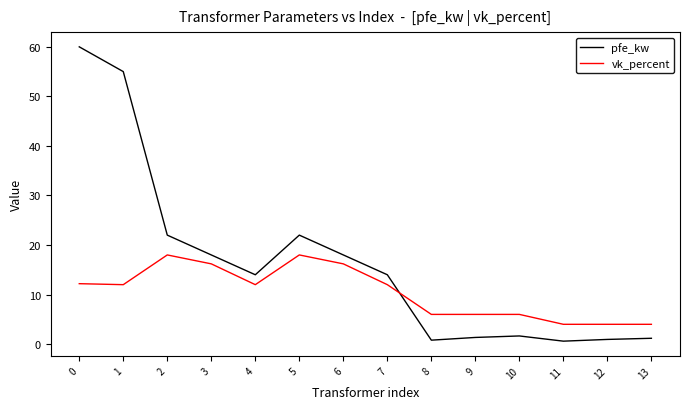

Is it true that pfe_kw equals 0.6 at 11?

True